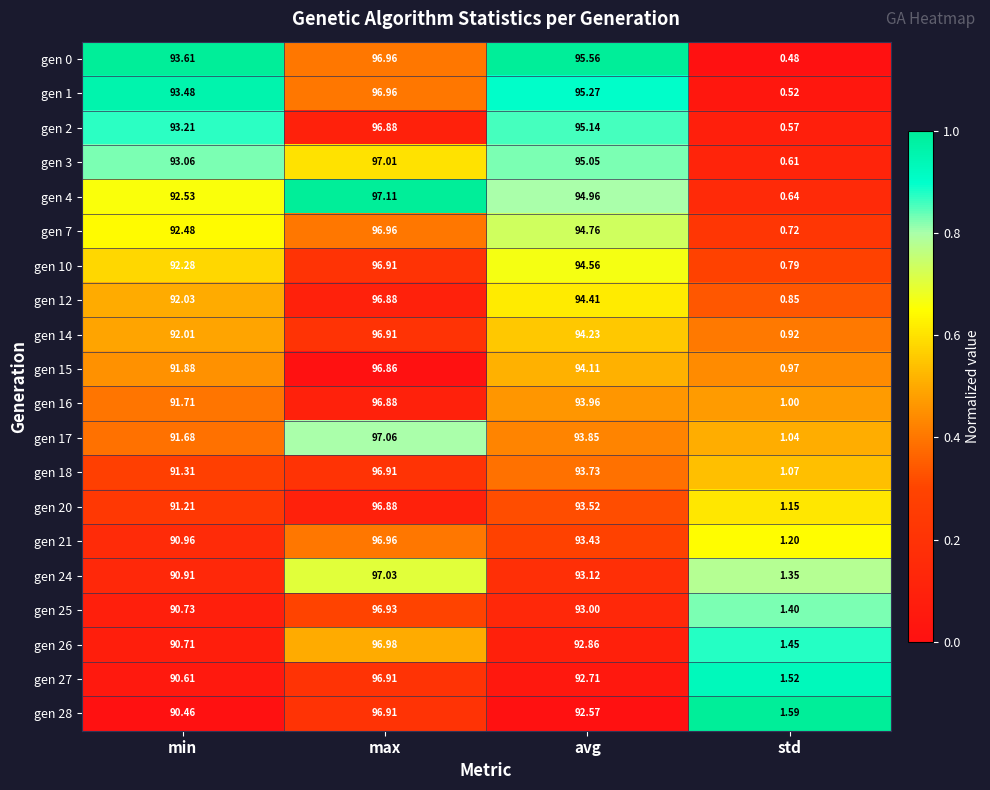

At which label is gen 14 closest to 48?

min